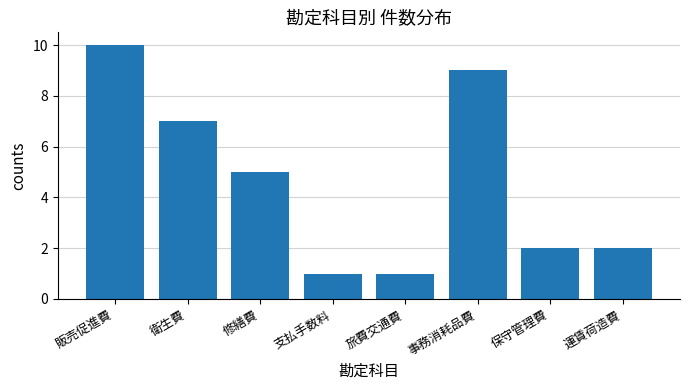

What is the difference between the second highest and minimum values?

8